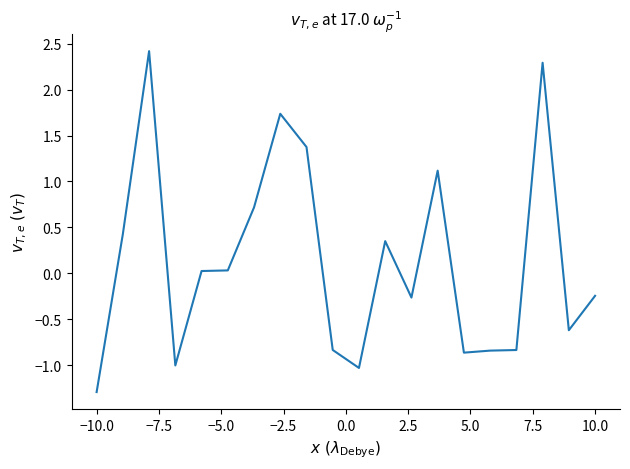

What is the greatest value displayed?

2.4